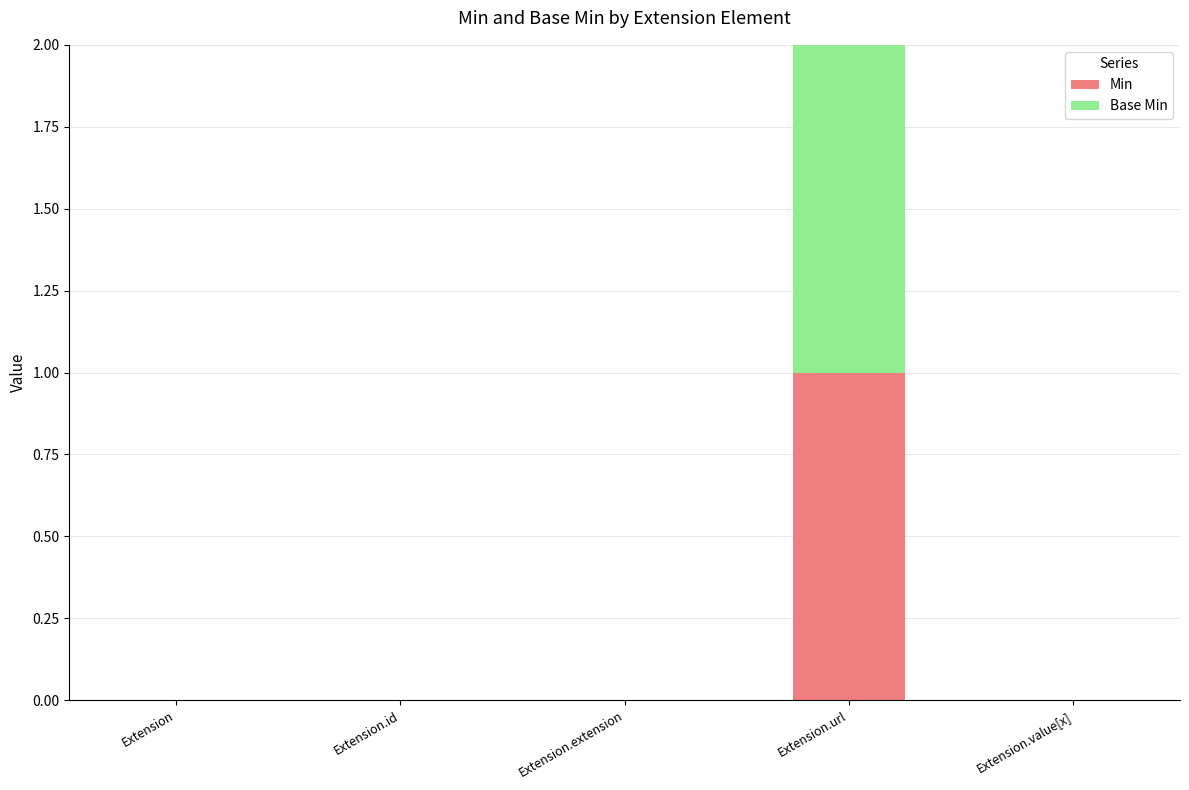

Does the chart contain stacked bars?

Yes